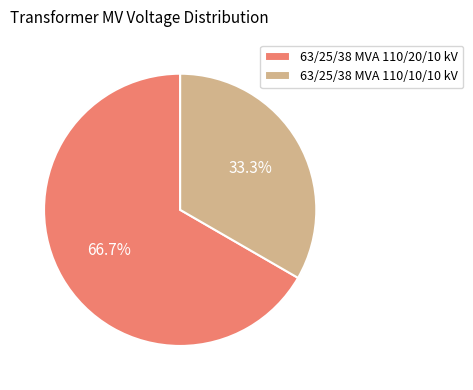

How many slices are in this pie chart?

2